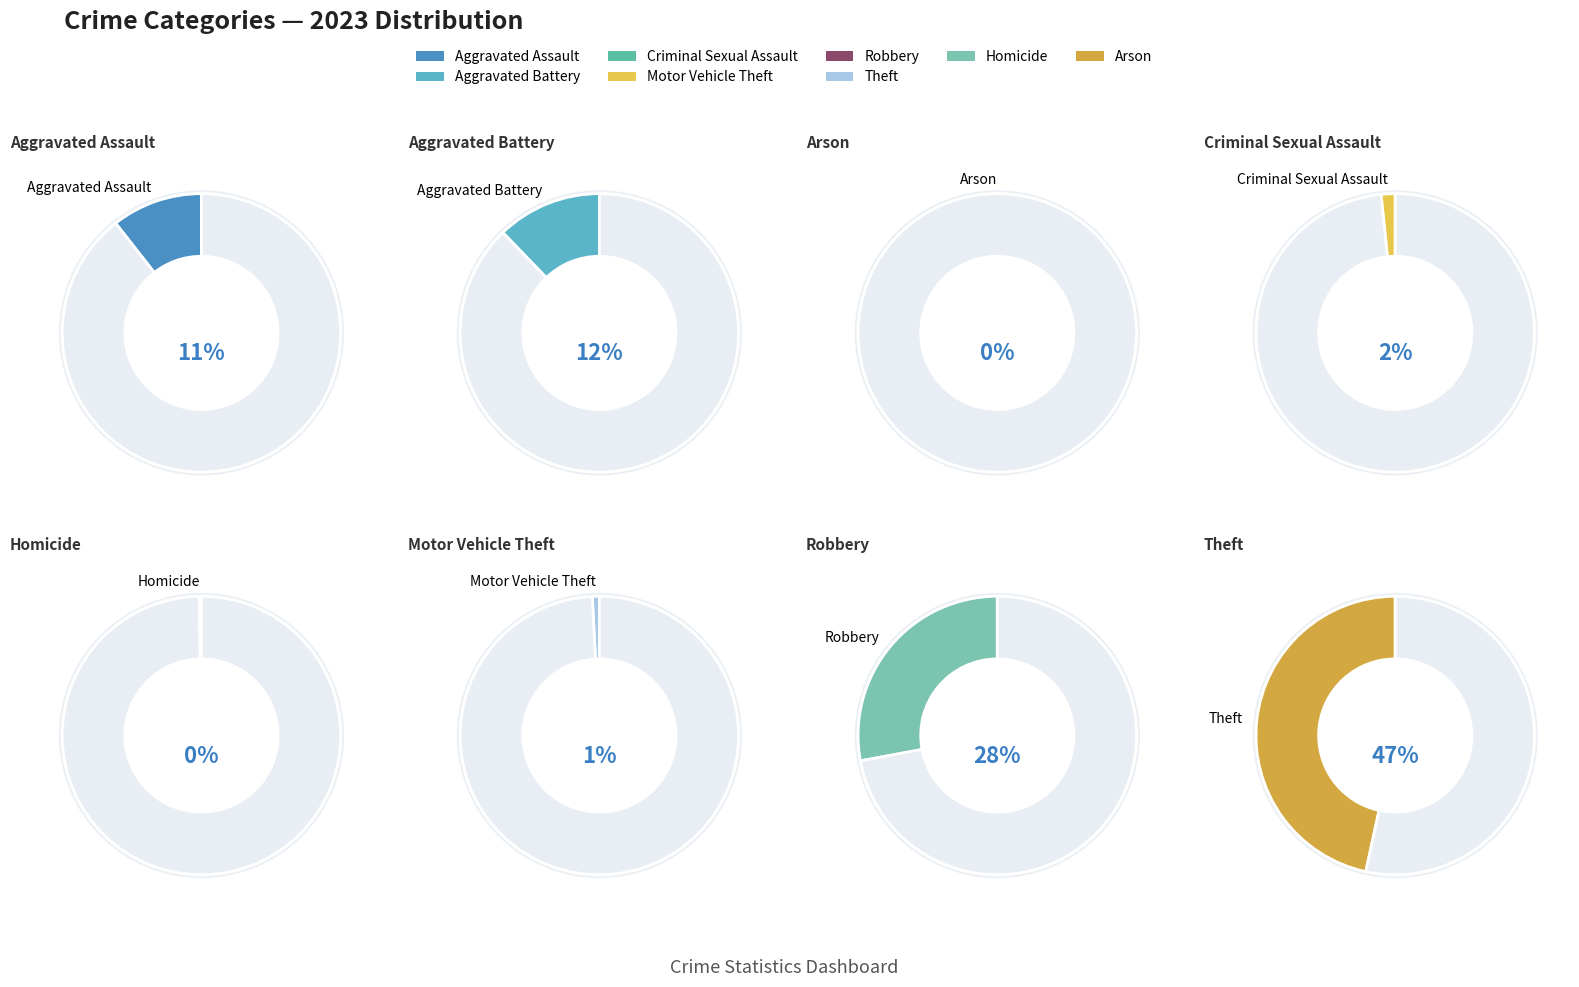

To the nearest percent, what portion does Theft represent?

47%